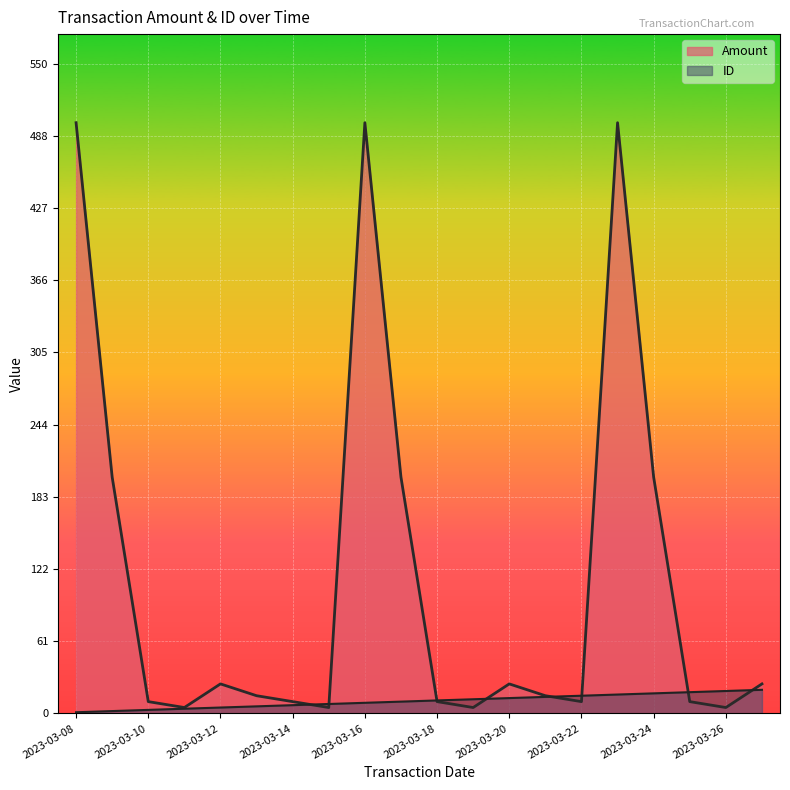

Which has a higher value, 2023-03-08 or 2023-03-18?

2023-03-08